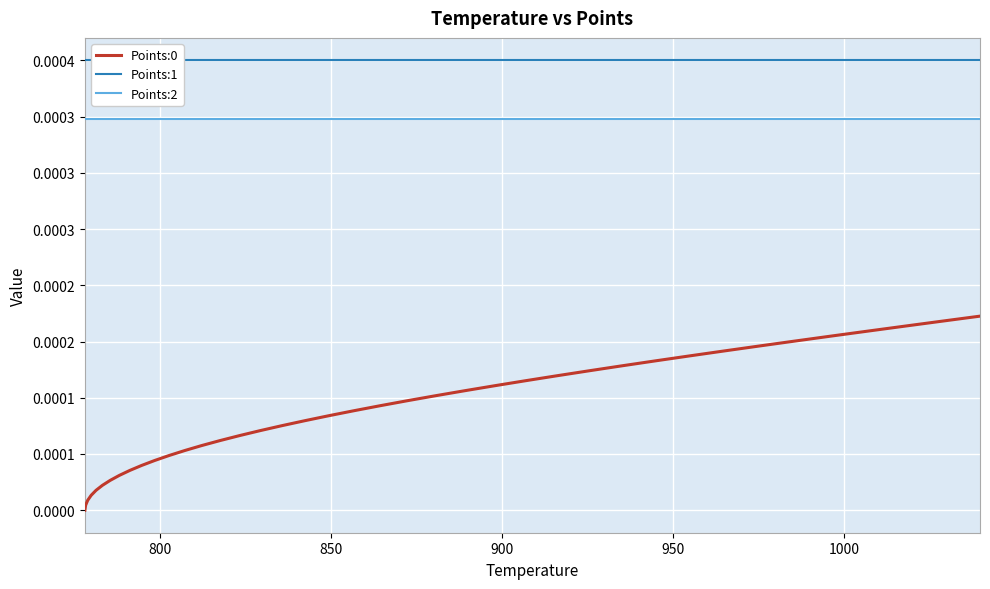

Which series has the largest total across all categories?

Points:1